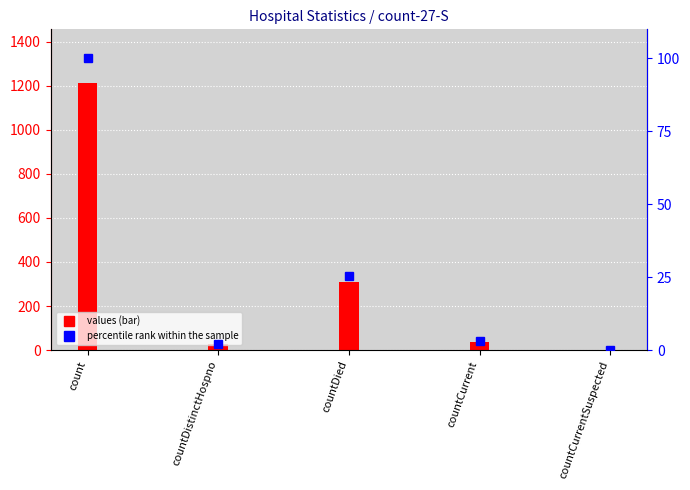

What is the sum of the values values at countCurrent and countCurrentSuspected?

37.0